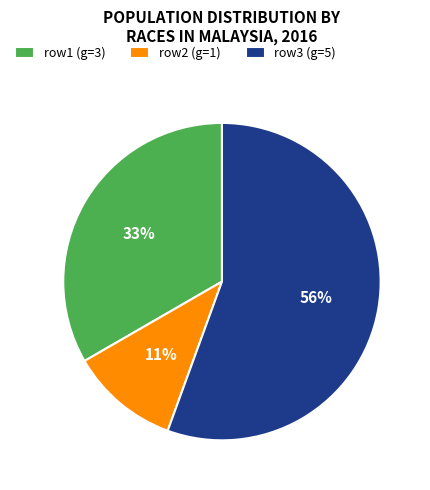

Is it true that row1 (g=3) is 40% of the pie?

False